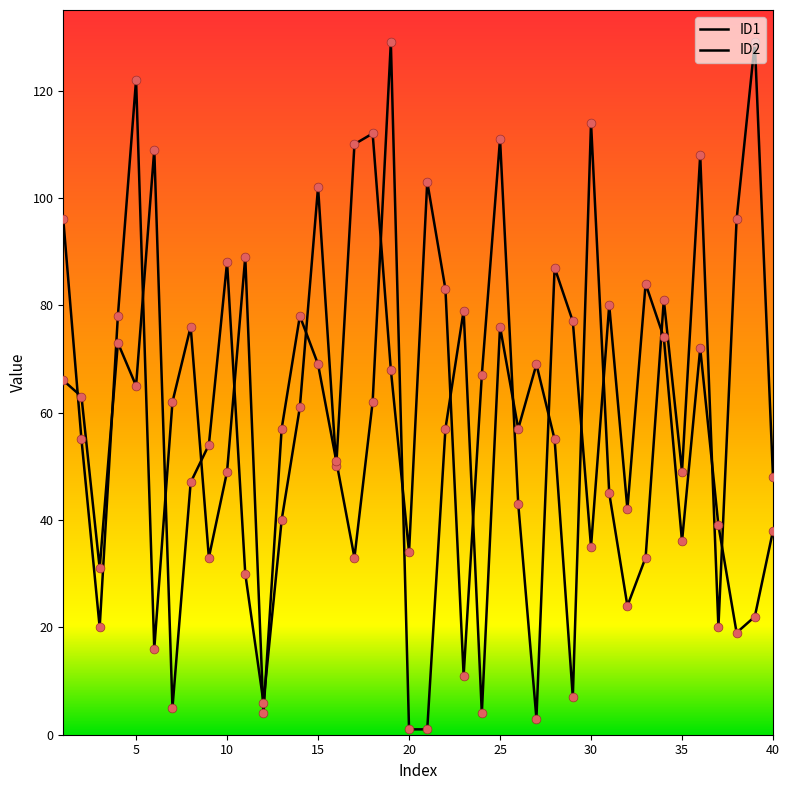

Which series has the largest total across all categories?

ID1